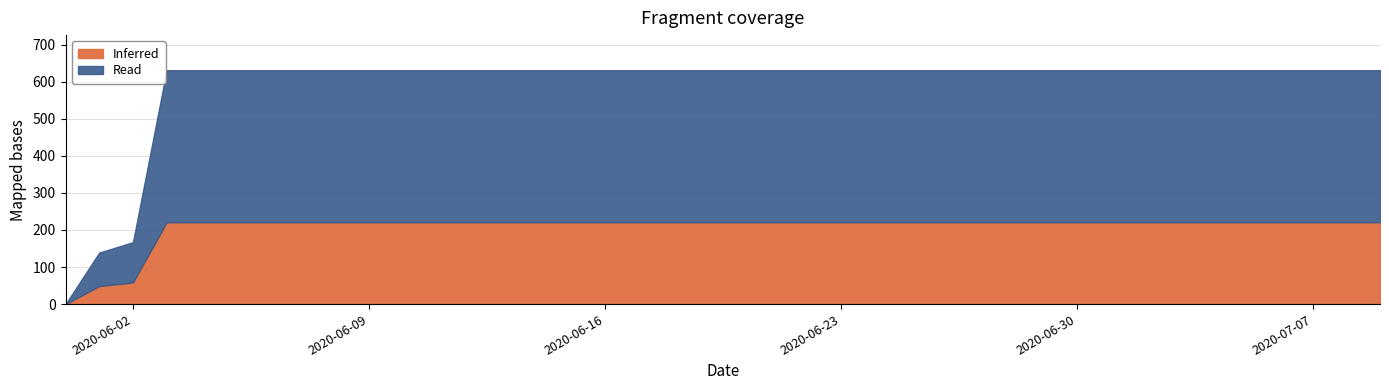

Which label corresponds to the largest value in the chart?

2020-06-03